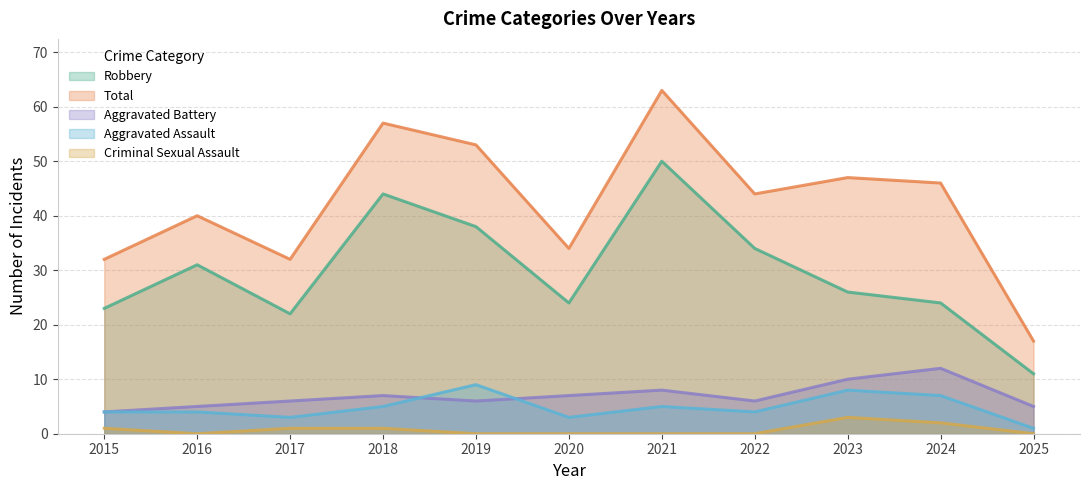

True or false: Robbery has a value of 6 at 2025.

False